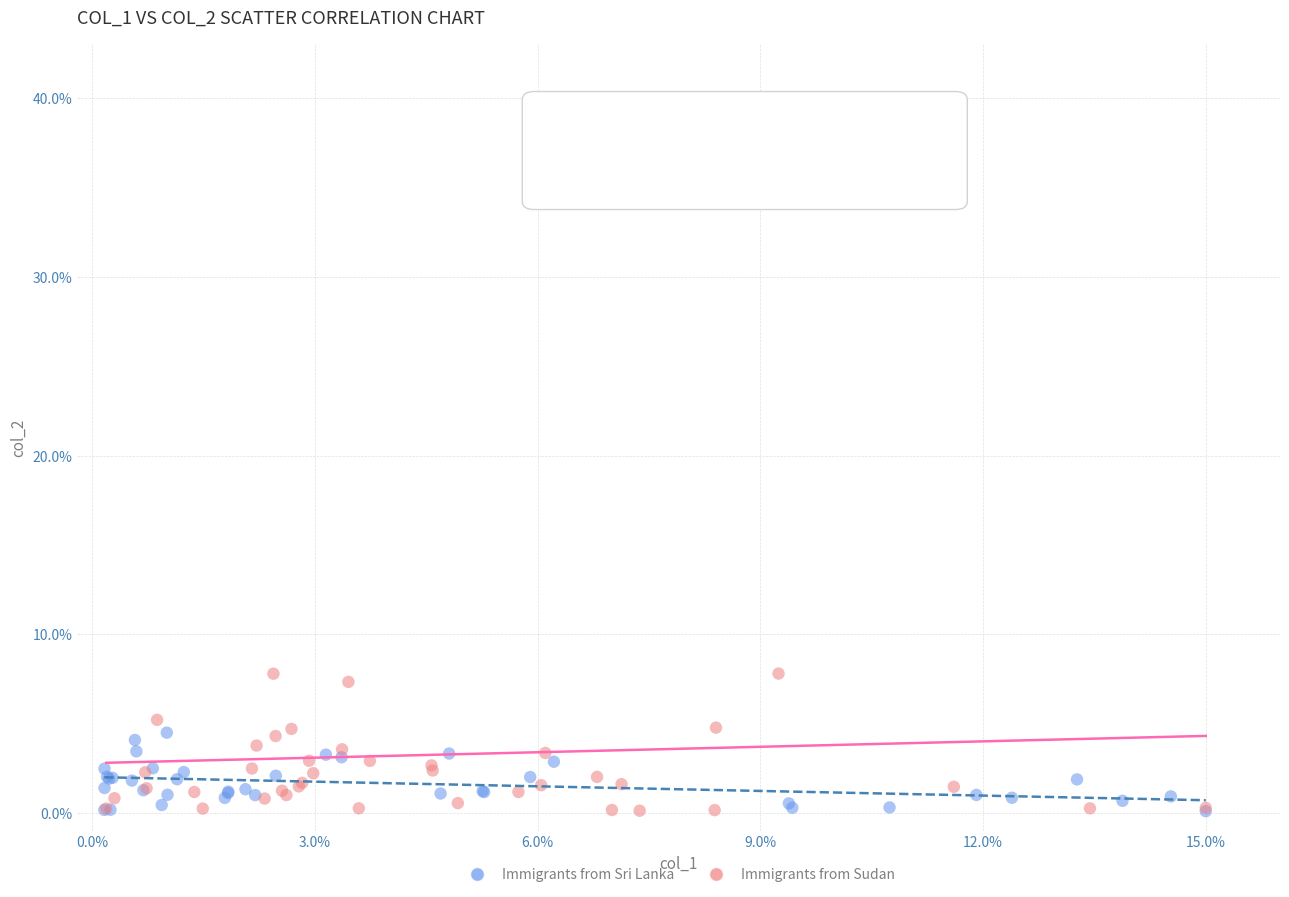

Which series has the largest Y range (max minus min)?

Immigrants from Sudan